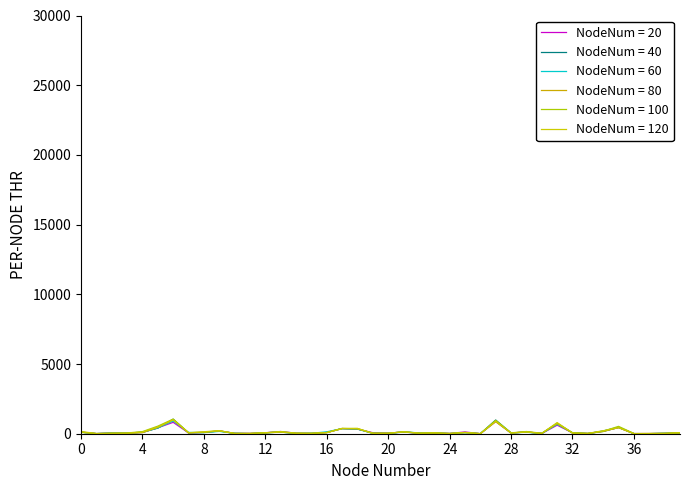

How many lines are shown in the chart?

6